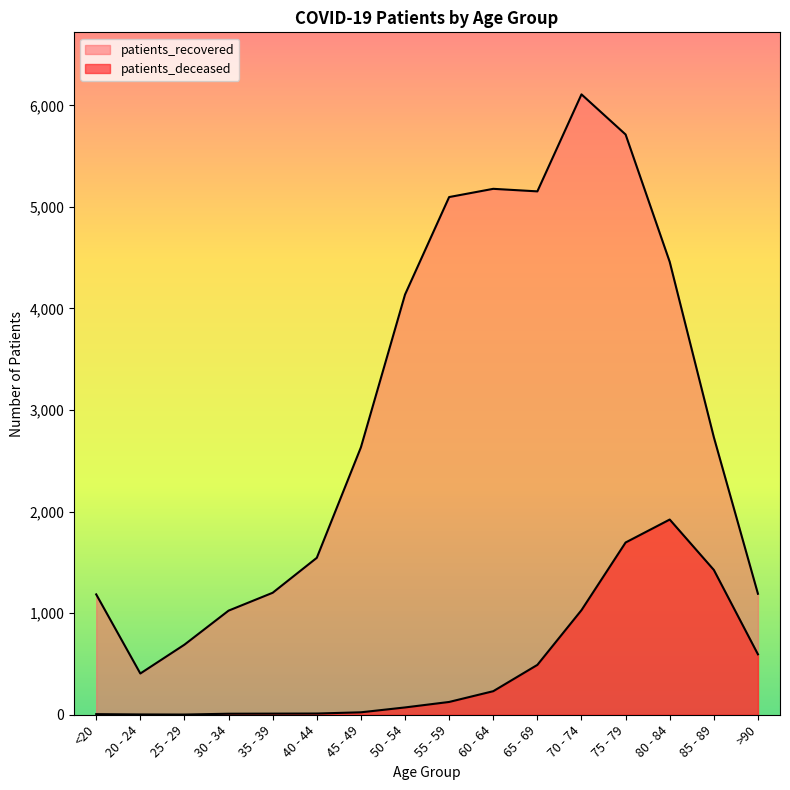

What is the maximum value for patients_deceased?

1922